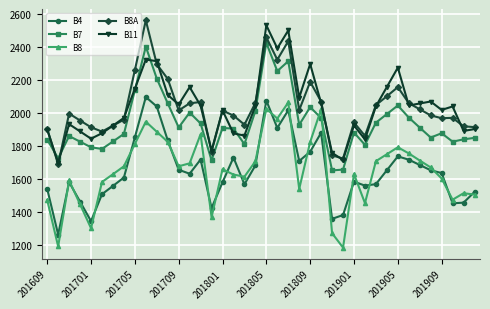

List the series in order of their peak value, lowest first.

B8, B4, B7, B11, B8A